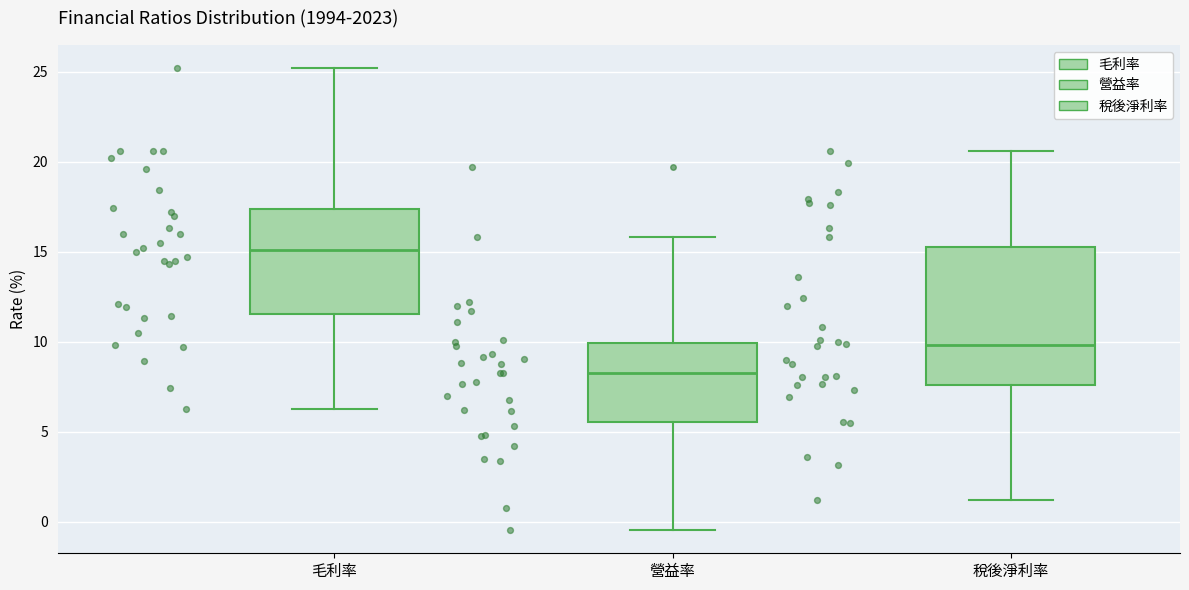

Which box is the tallest, from its lower edge to its upper edge?

稅後淨利率